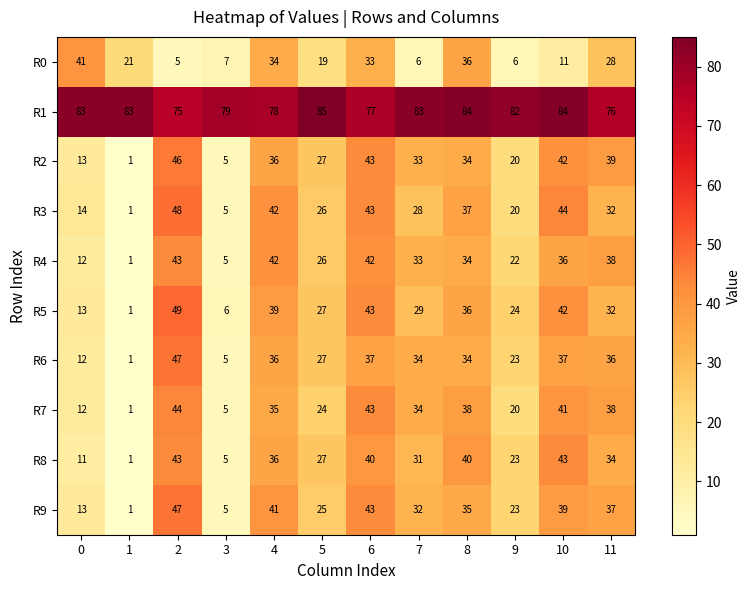

What is the maximum value for R8?

43